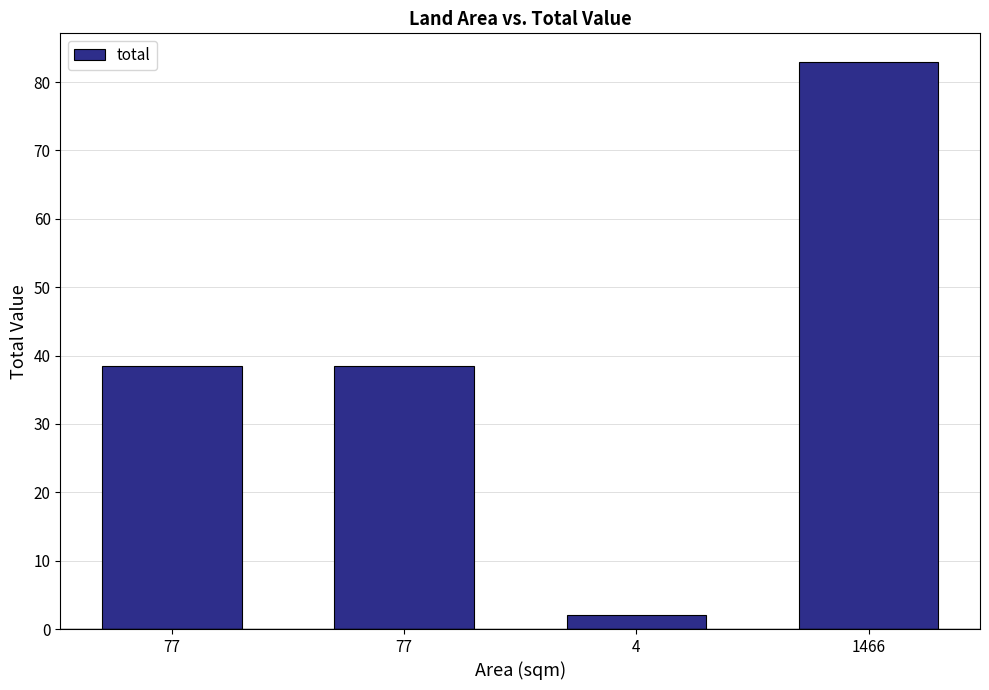

The value at 77 is 38.5. True or false?

True